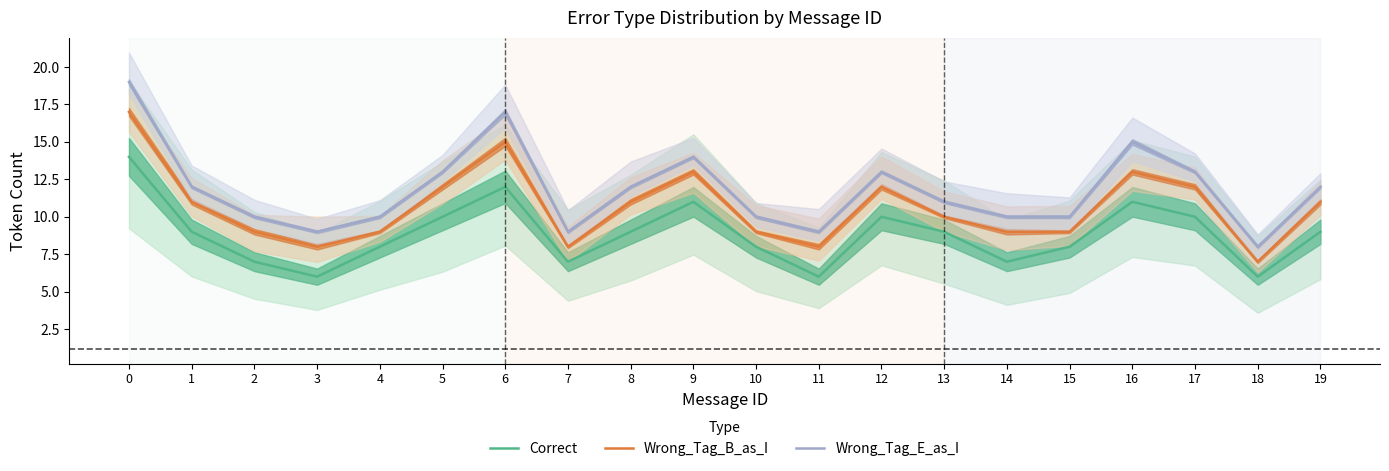

Is it true that Wrong_Tag_E_as_I equals 19 at 1?

False